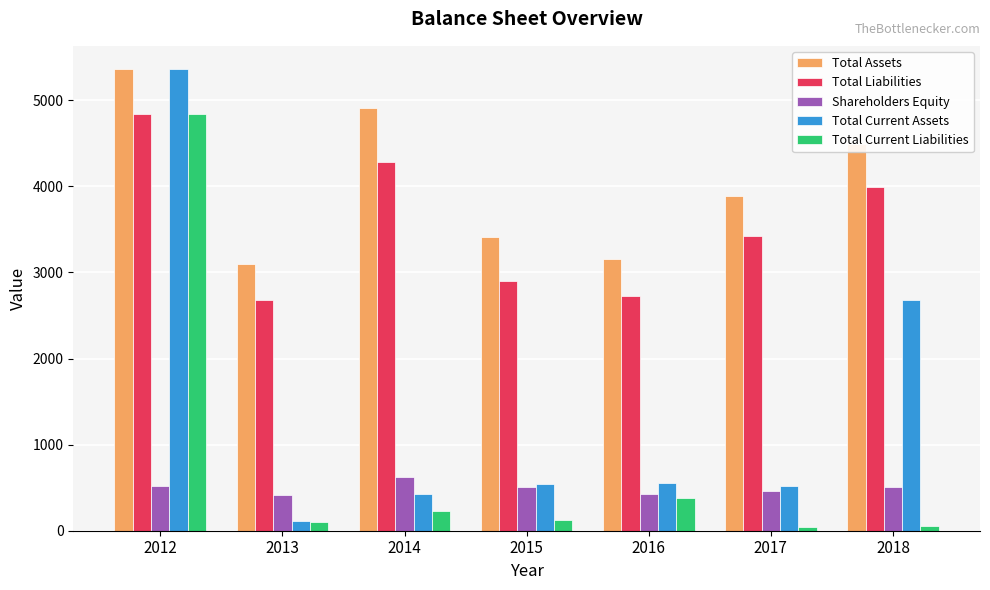

What is the average value of the Total Current Assets series?

1459